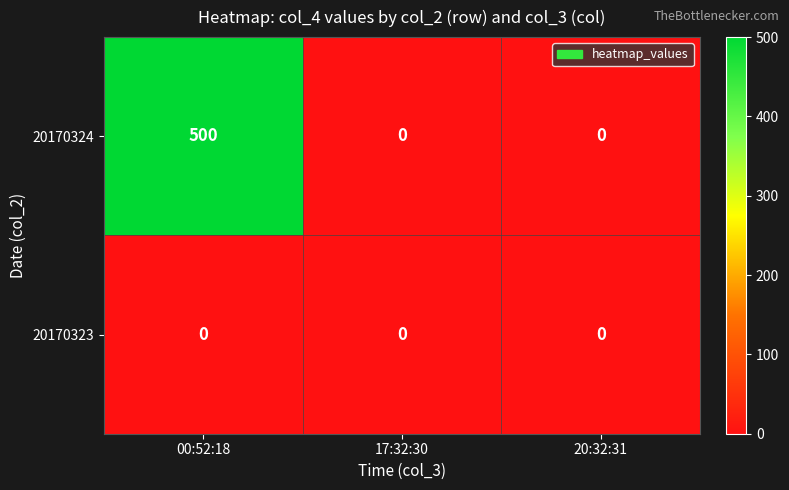

Reading left to right, transcribe all the data shown in this chart.

20170324: 00:52:18=500	17:32:30=0	20:32:31=0
20170323: 00:52:18=0	17:32:30=0	20:32:31=0